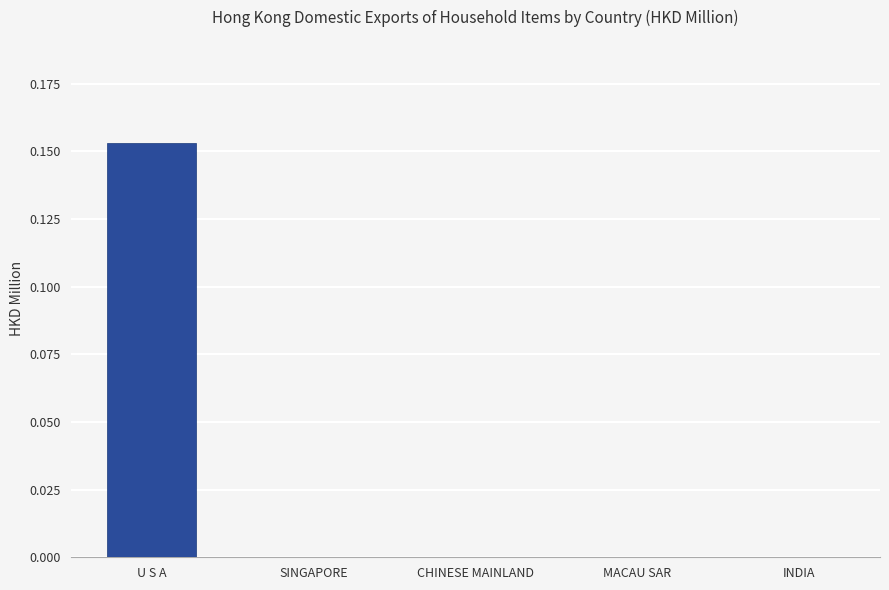

Which label corresponds to the largest value in the chart?

U S A